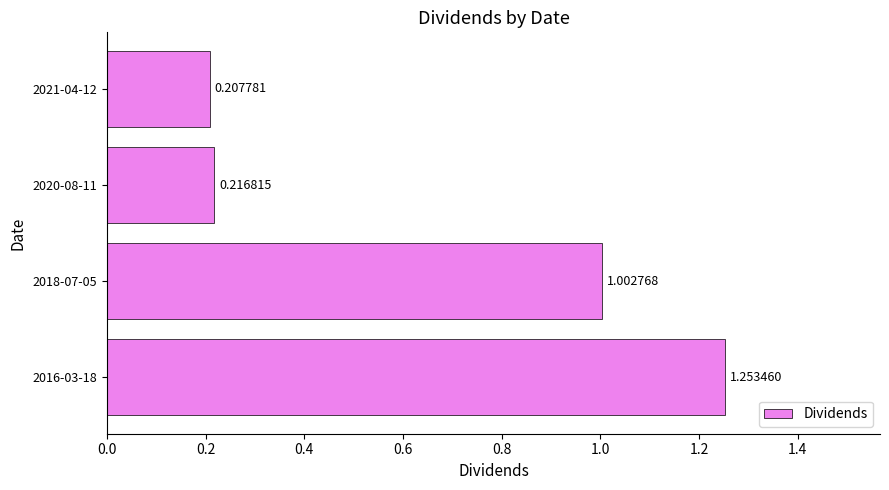

What is the sum of all values?

2.7